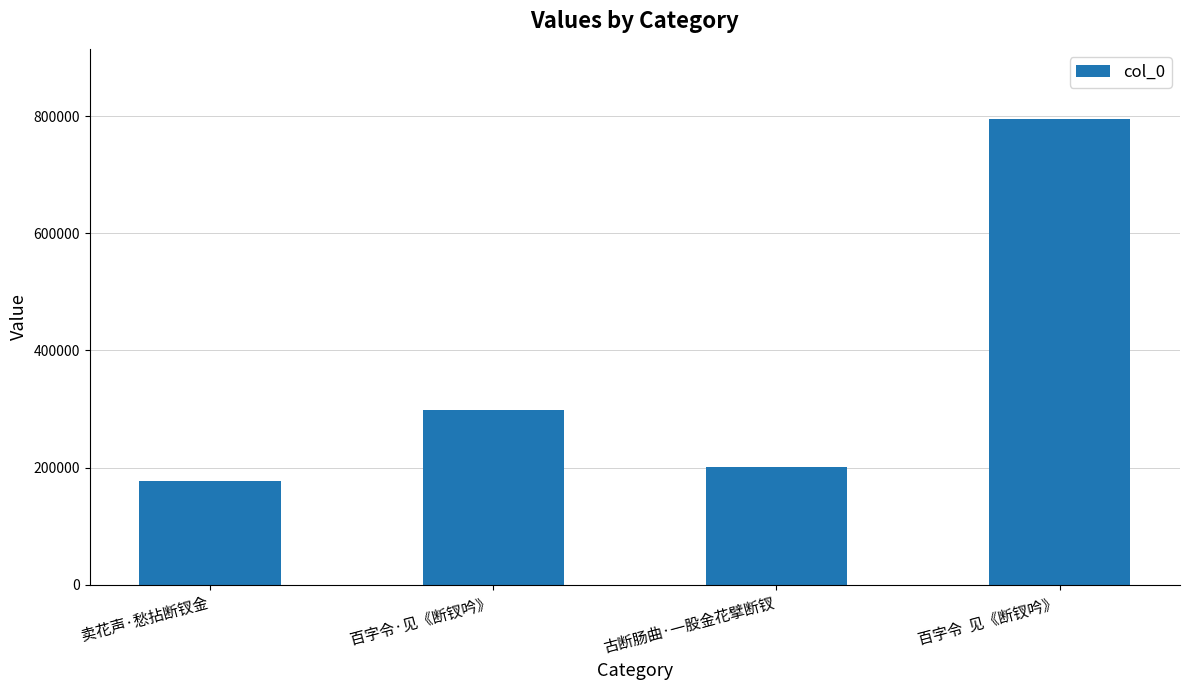

How many series are shown in this chart?

1